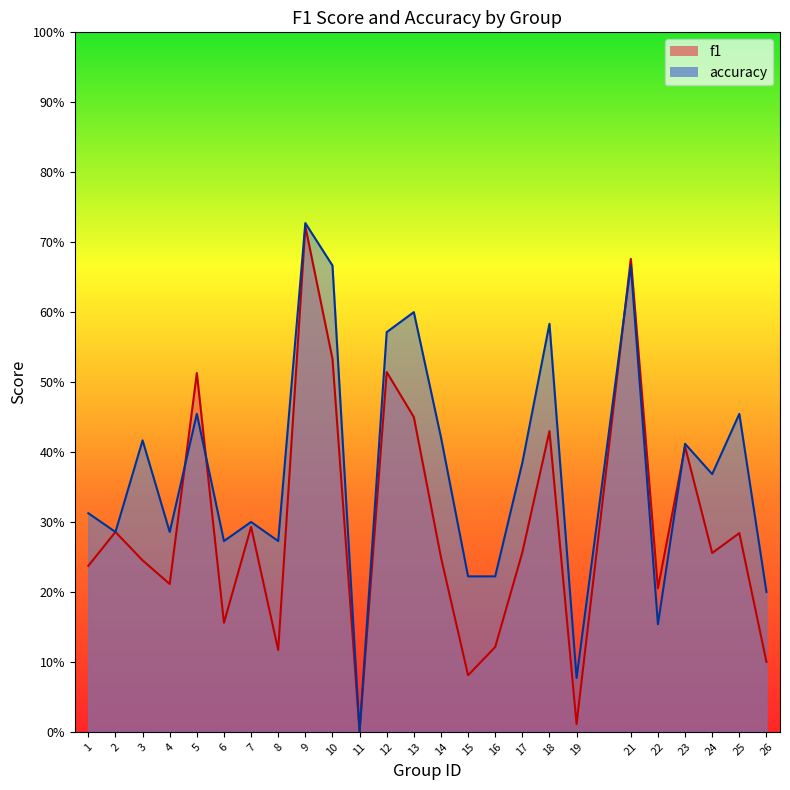

Is the value of f1 at 19 greater than the value of accuracy at 8?

No